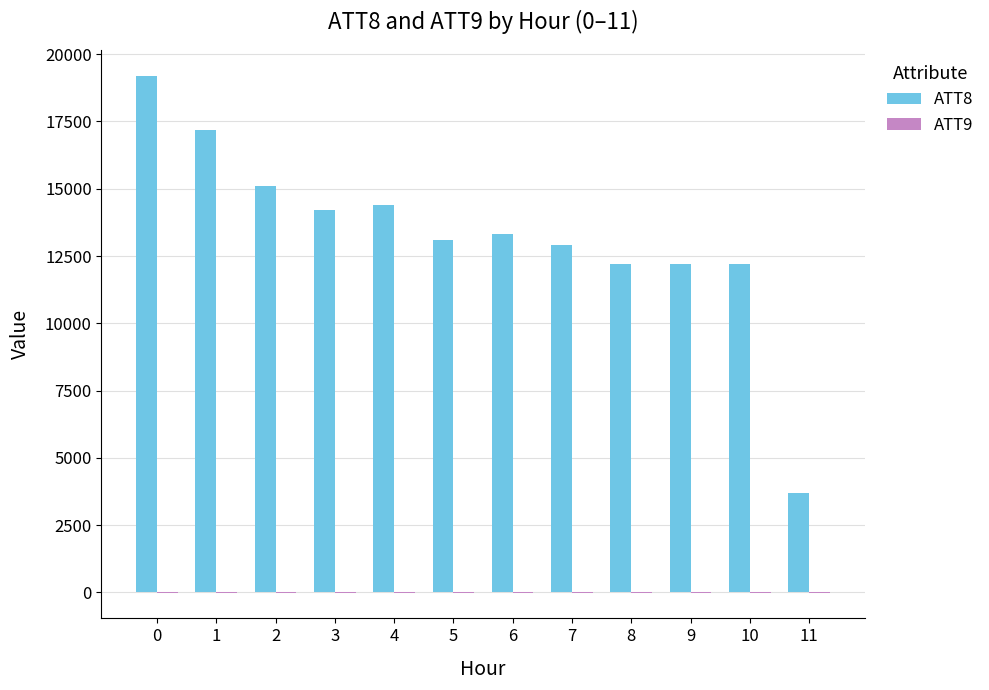

What is the sum of the ATT8 values at 9 and 8?

24400